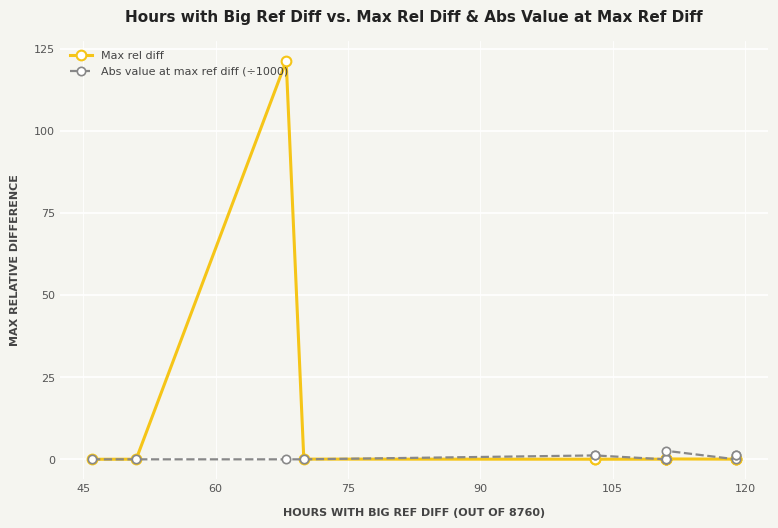

List the series in order of their overall mean, lowest first.

Abs value at max ref diff (÷1000), Max rel diff